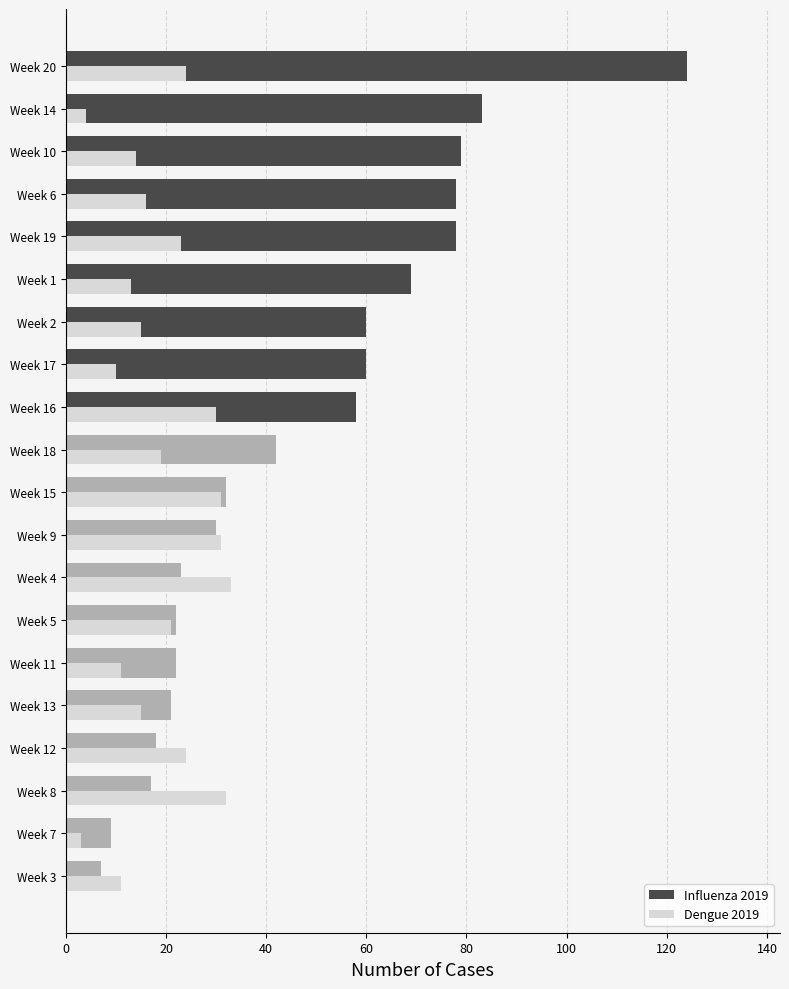

What are all the series names shown in the legend?

Influenza 2019, Dengue 2019